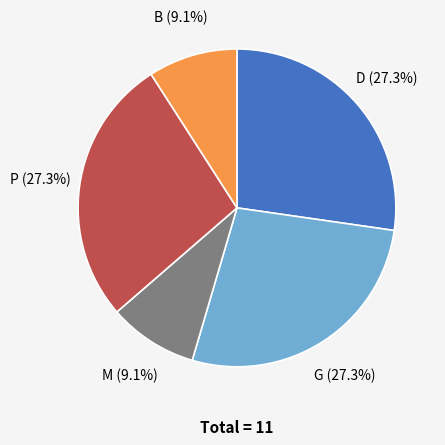

Does any single category account for the majority?

No